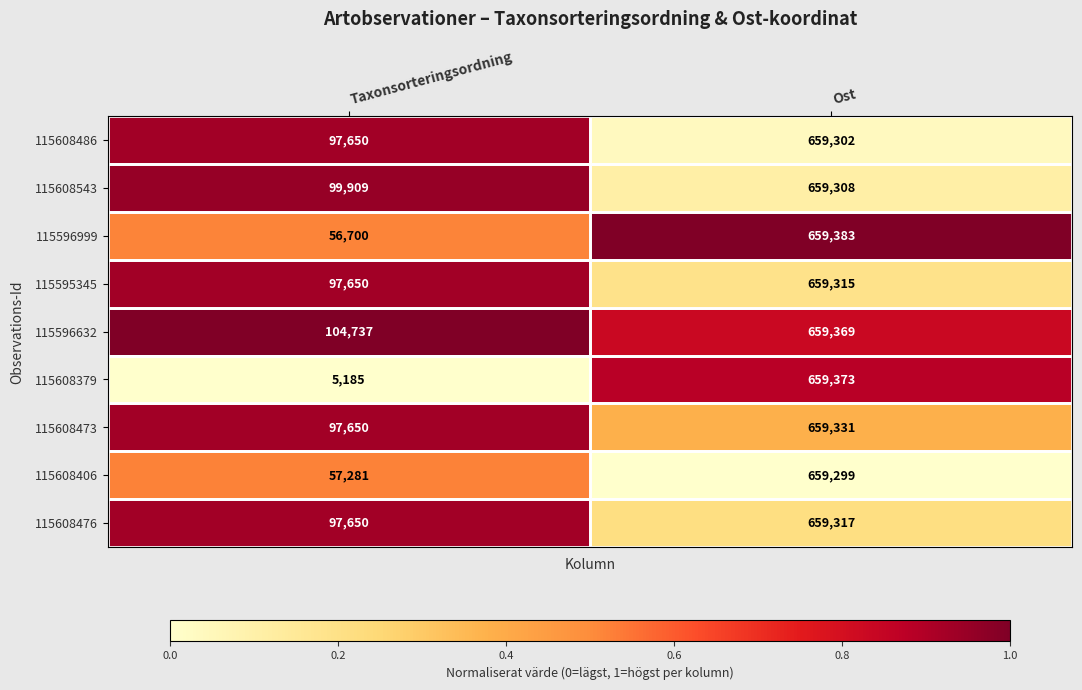

The 115608406 series shows 180882 at Ost. True or false?

False